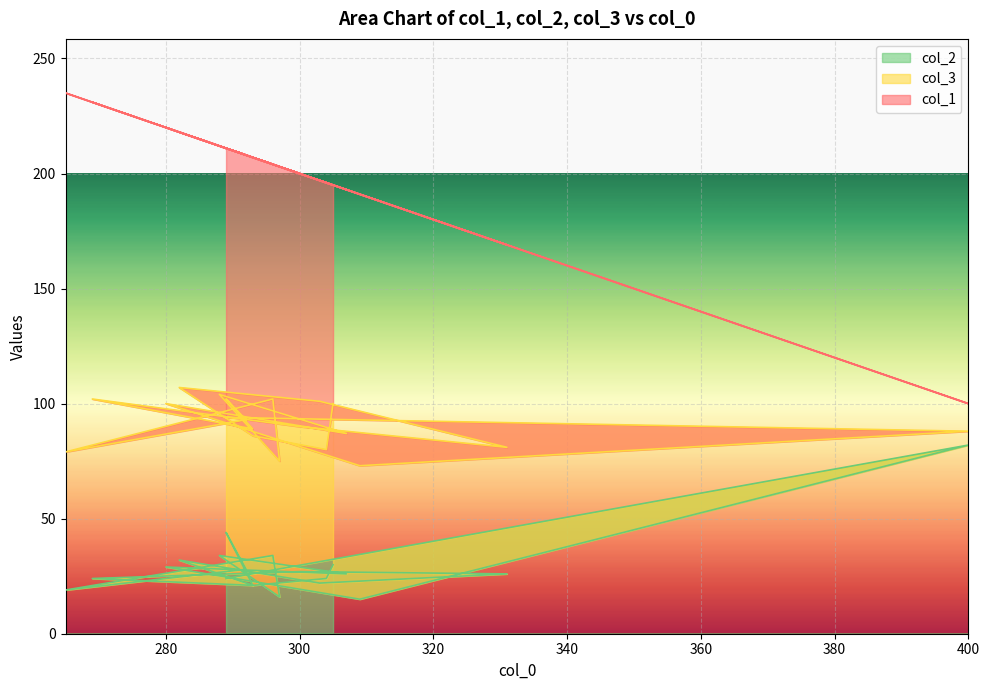

List the labels in order of col_1 value, largest first.

265, 269, 297, 293, 280, 309, 293, 289, 304, 292, 282, 300, 289, 288, 307, 296, 303, 305, 331, 400